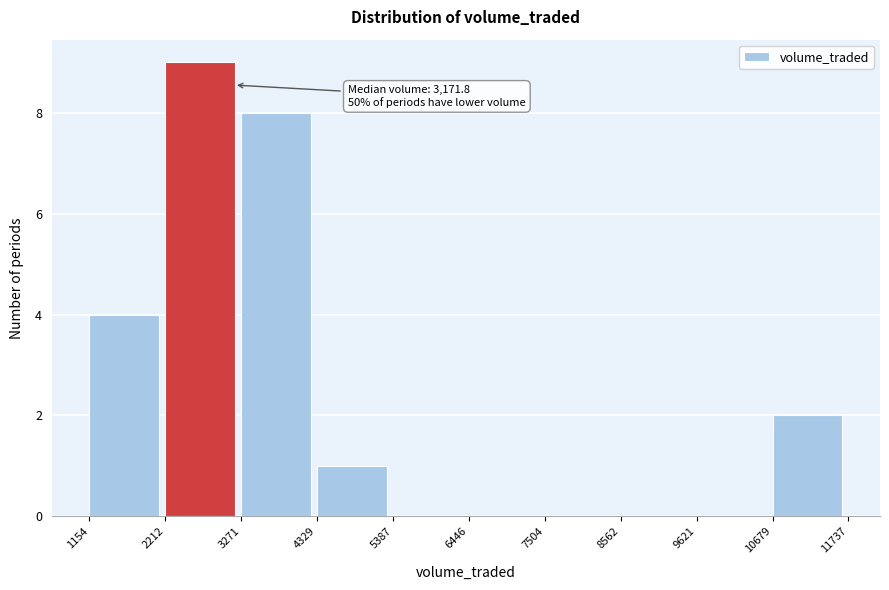

Which range on the x-axis has the tallest bar?

2212 to 3271